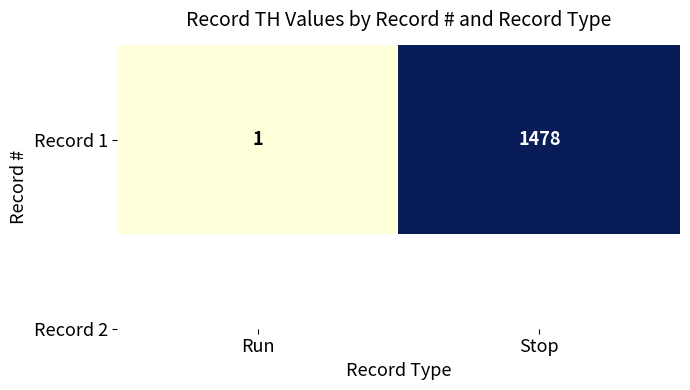

What is the change in value from Run to Stop?

+1477